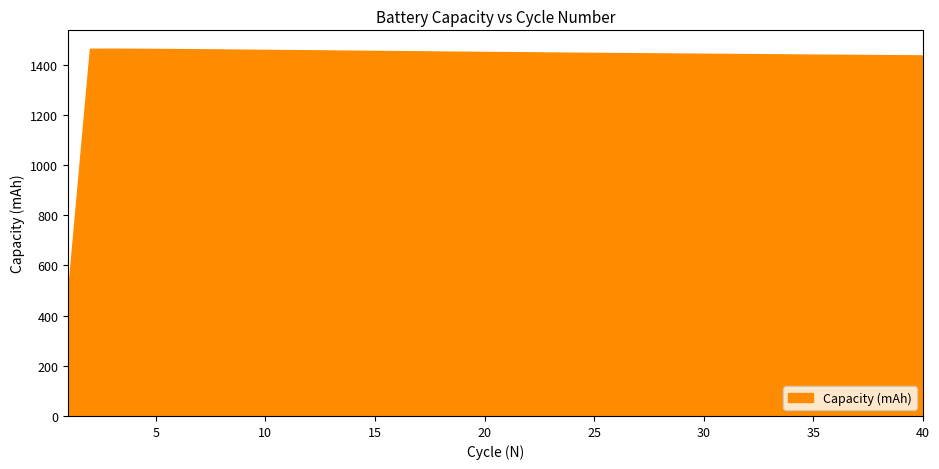

What is the average value?

1427.1